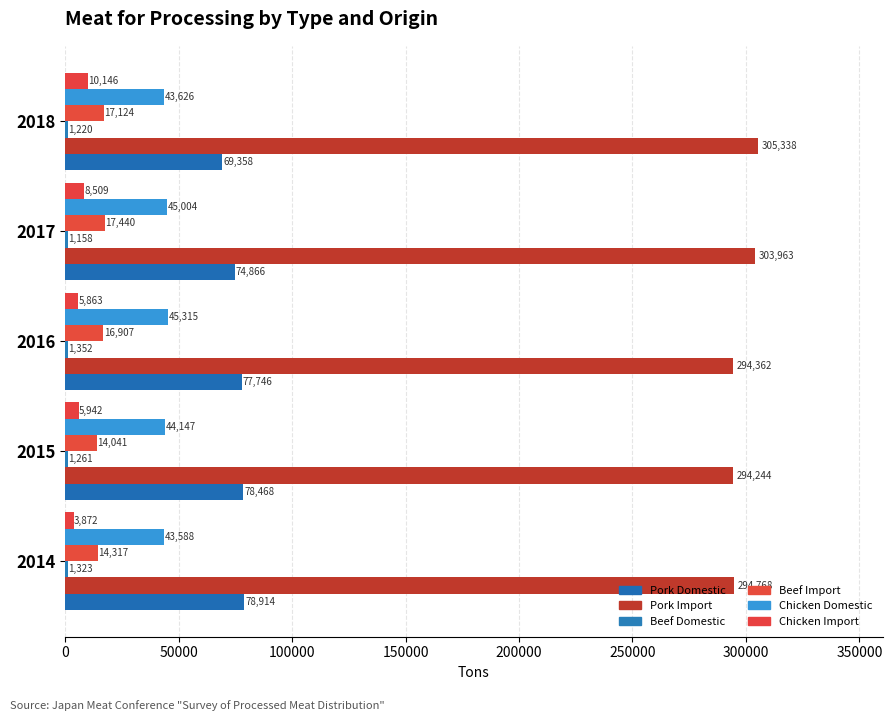

How many data points does each series have?

5